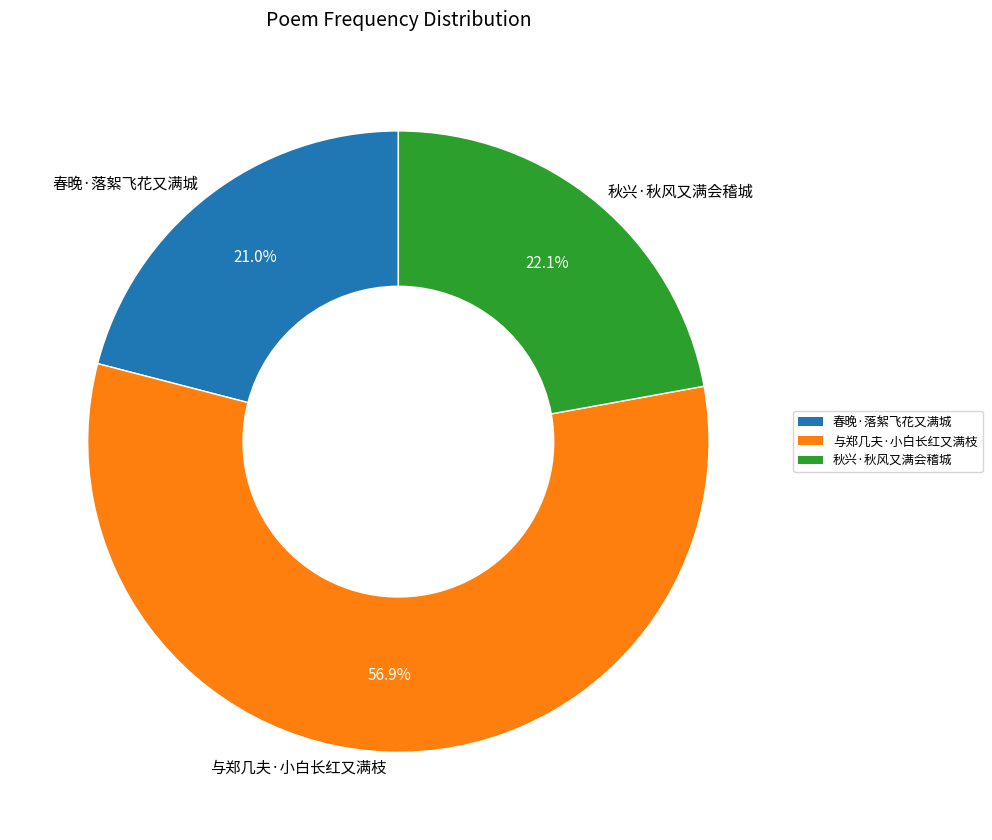

How many slices are in this pie chart?

3